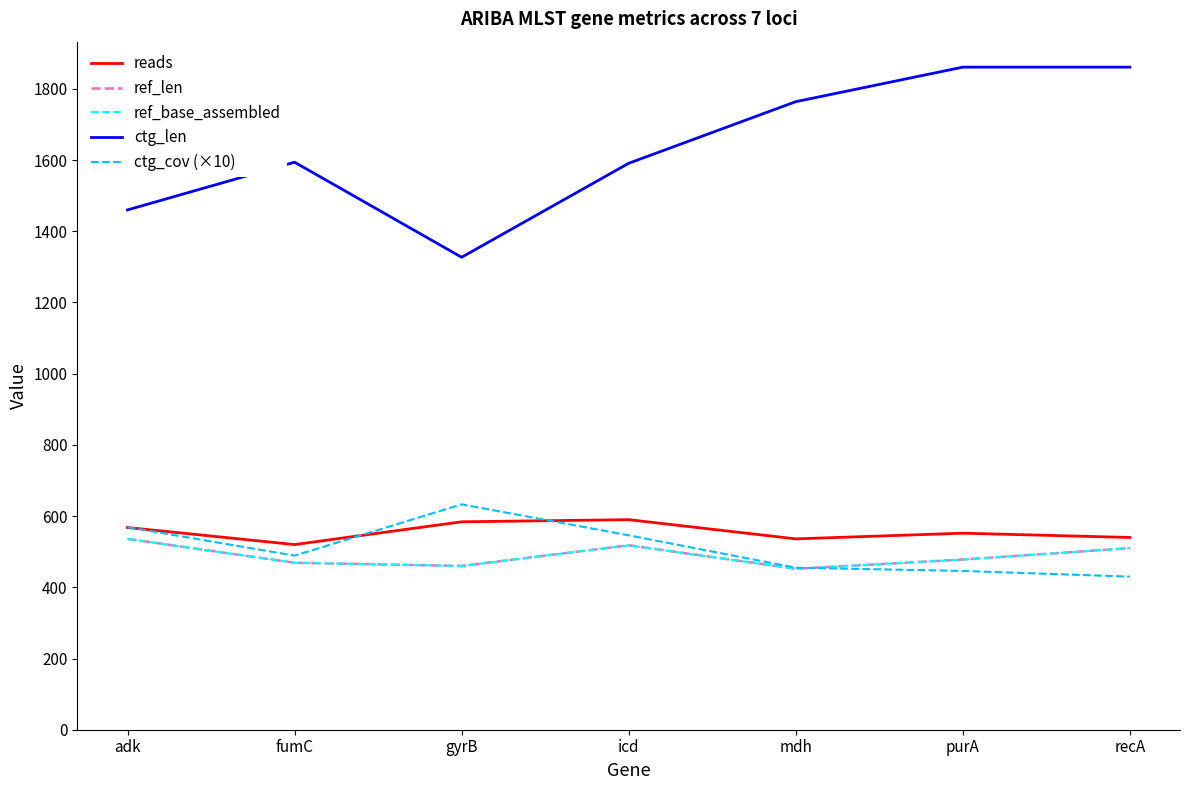

At which category does the chart reach its minimum across all series?

recA